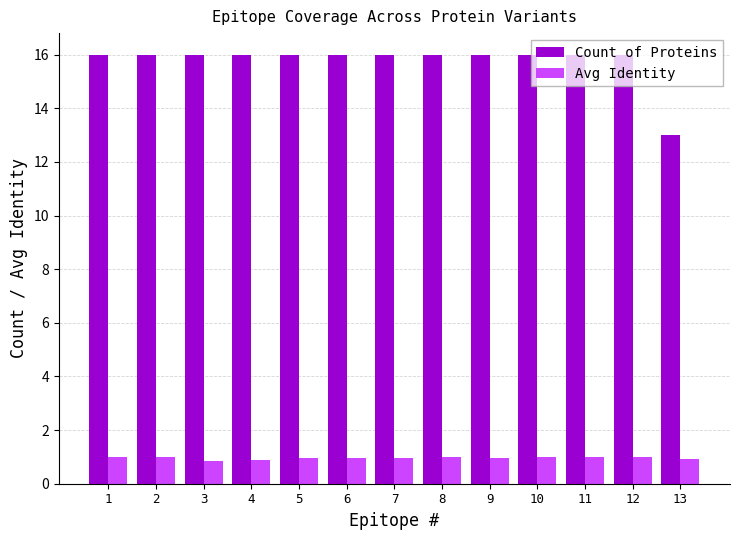

Which series has the largest total across all categories?

Count of Proteins